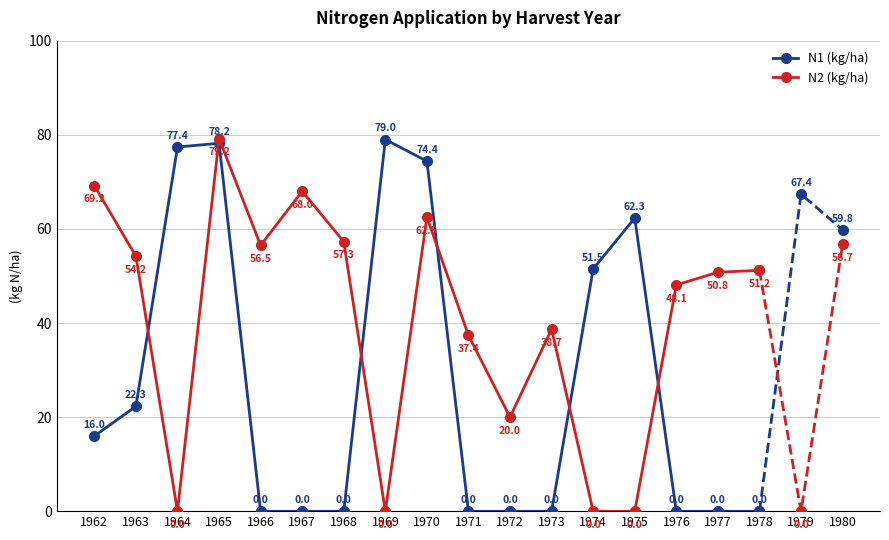

At how many categories does at least one series exceed 50?

13